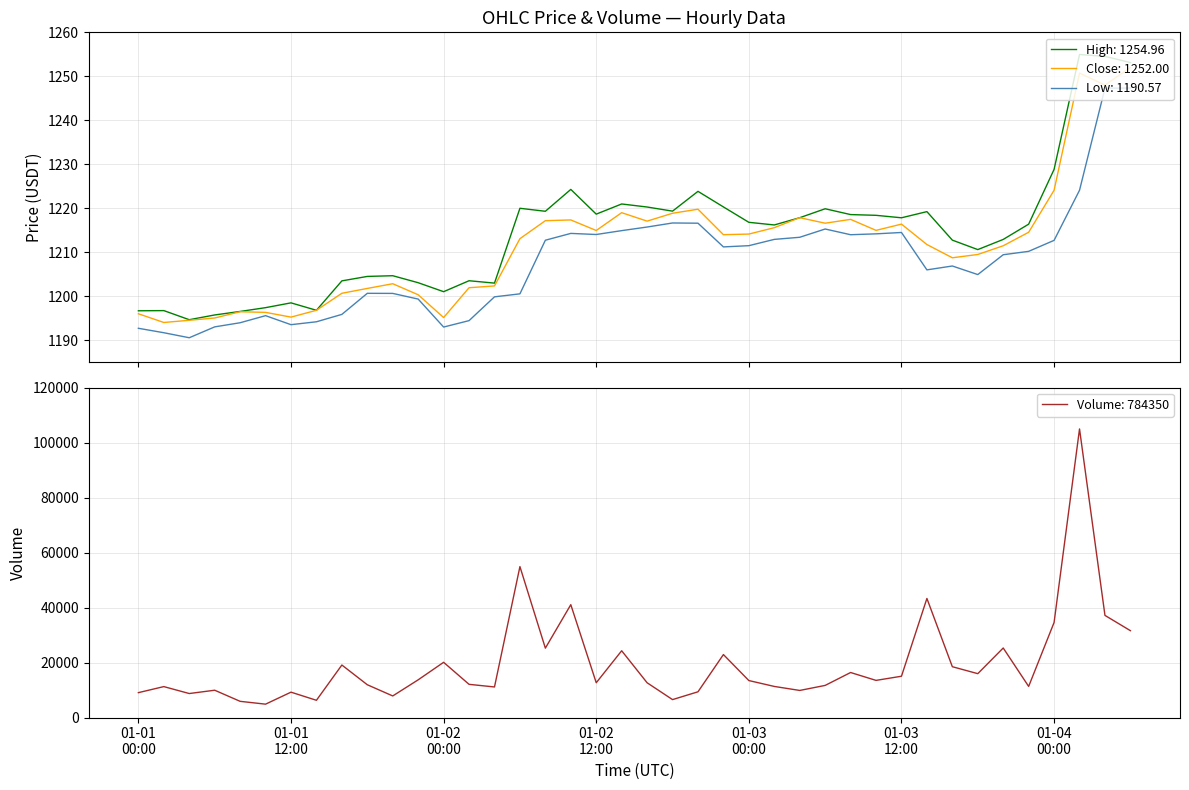

What is the average value of the high series?

1214.3